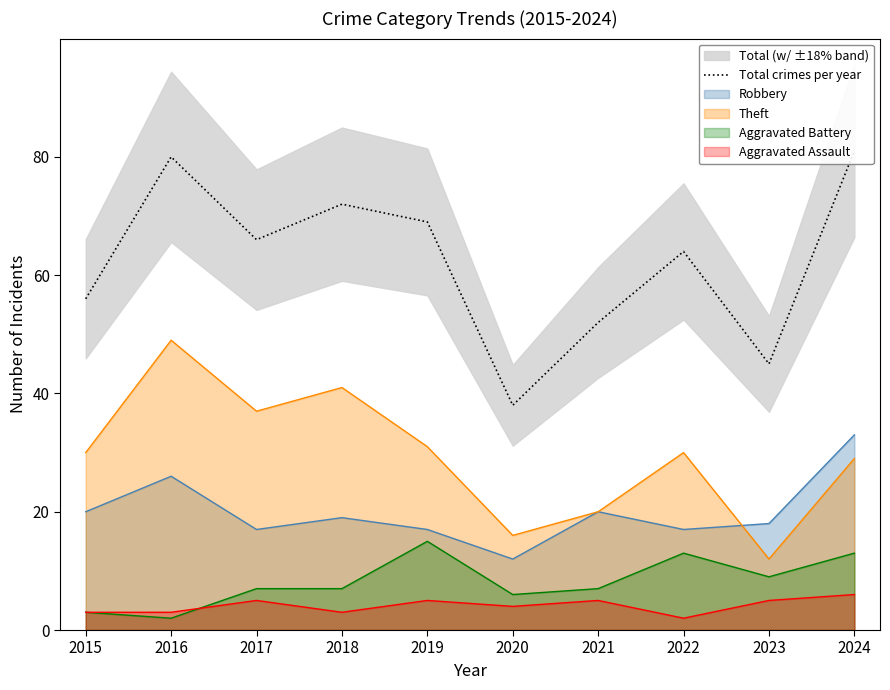

What is the sum of all values?

623